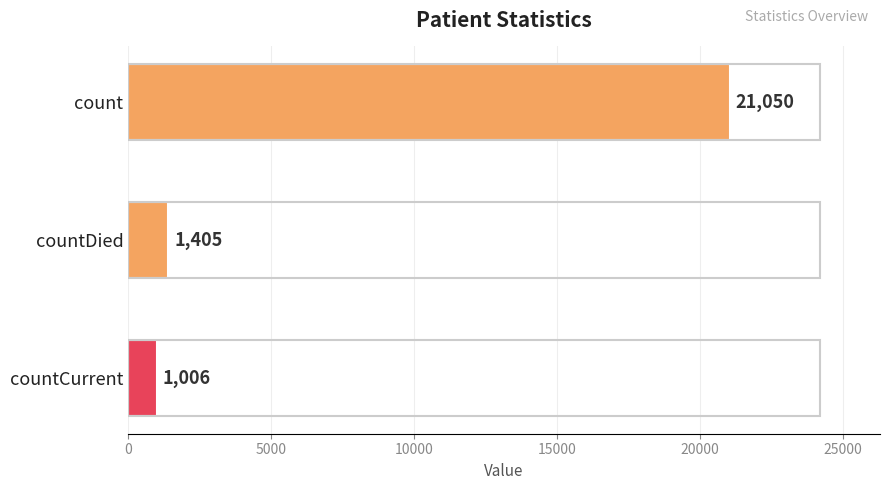

Reading bottom to top, transcribe all the data shown in this chart.

1006	1405	21050